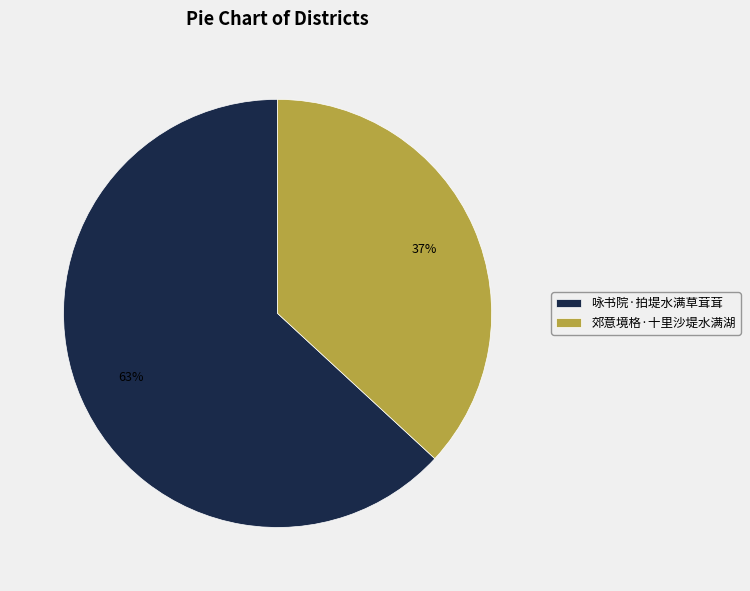

Which category has the smallest portion of the pie?

郊意境格·十里沙堤水满湖